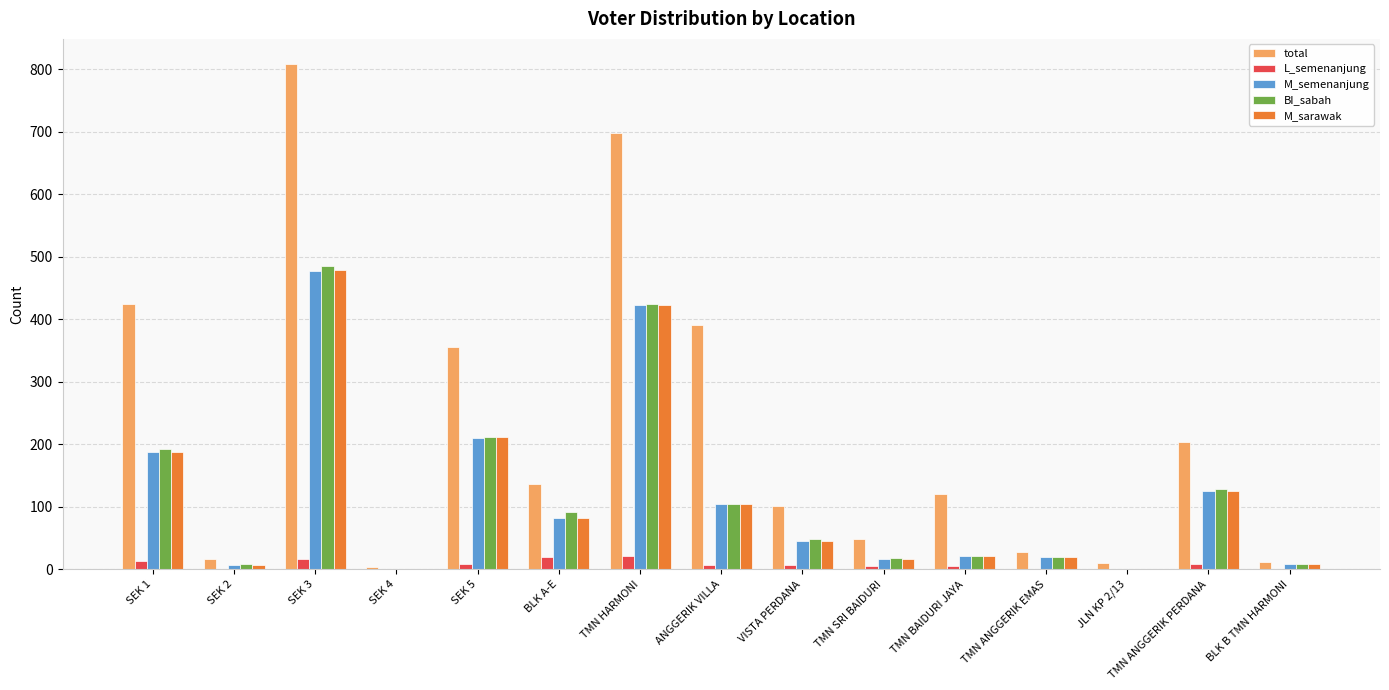

What is the highest value of the M_semenanjung series?

477